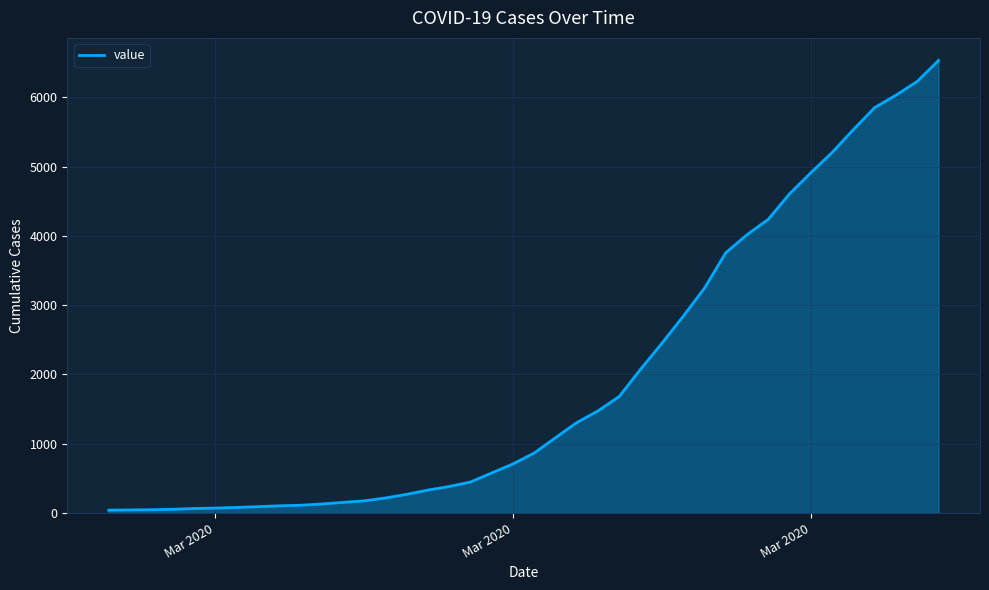

What is the maximum value shown in the chart?

6529